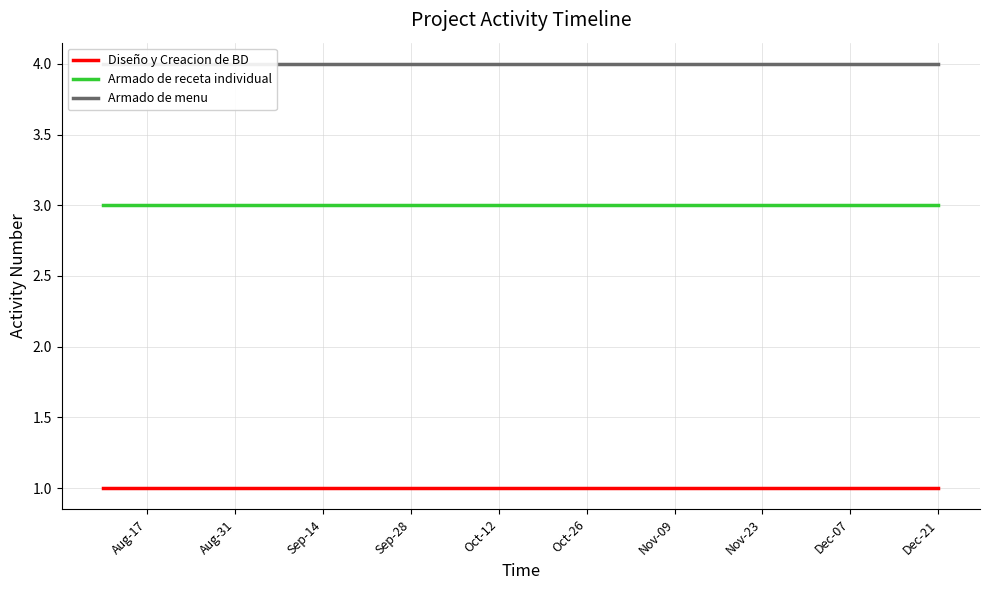

True or false: Diseño y Creacion de BD and Armado de receta individual cross at least once.

False